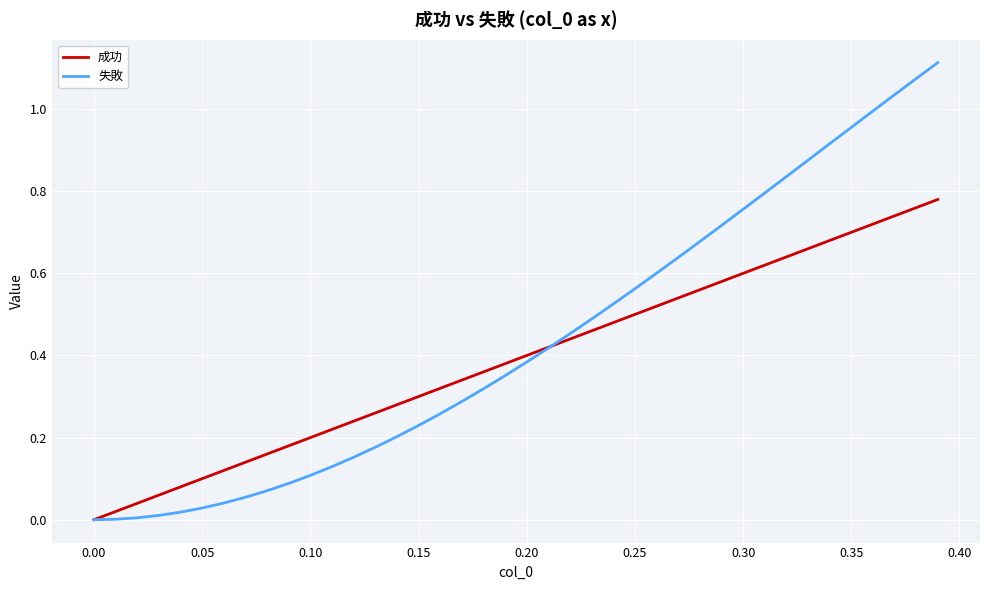

How many series are shown in this chart?

2